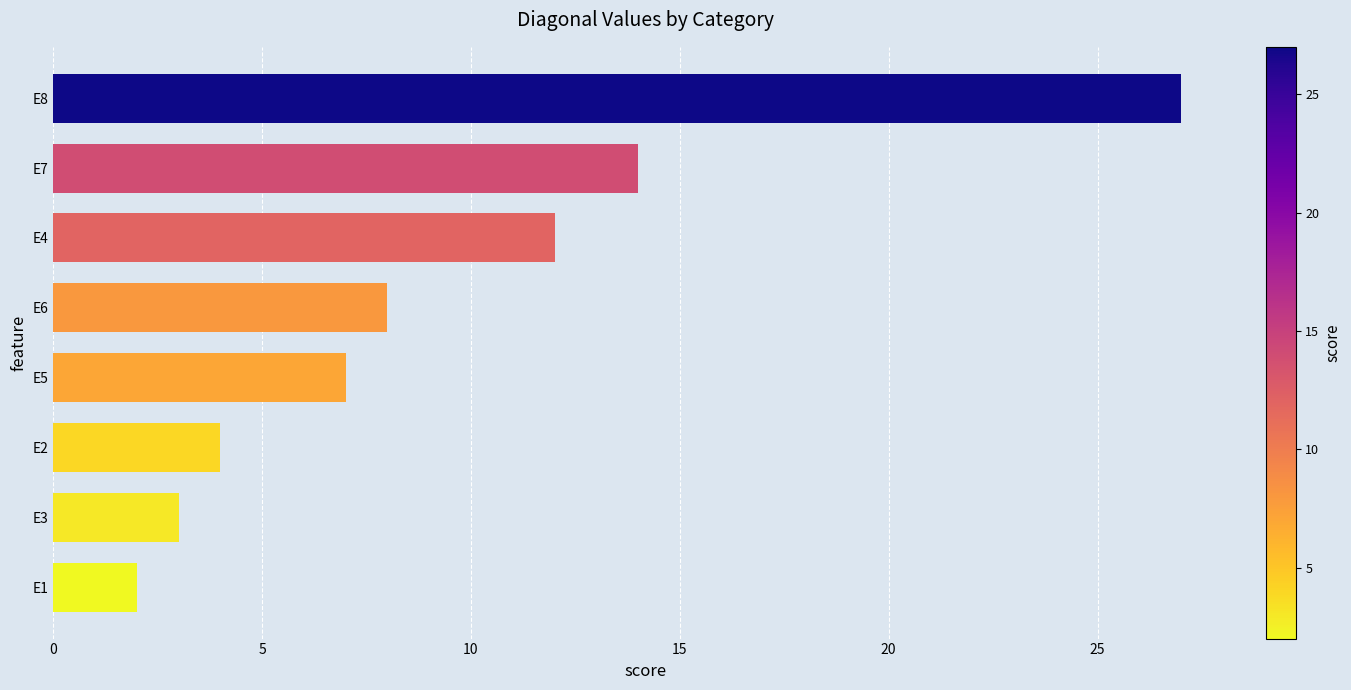

Rank the categories by value from lowest to highest.

E1, E3, E2, E5, E6, E4, E7, E8